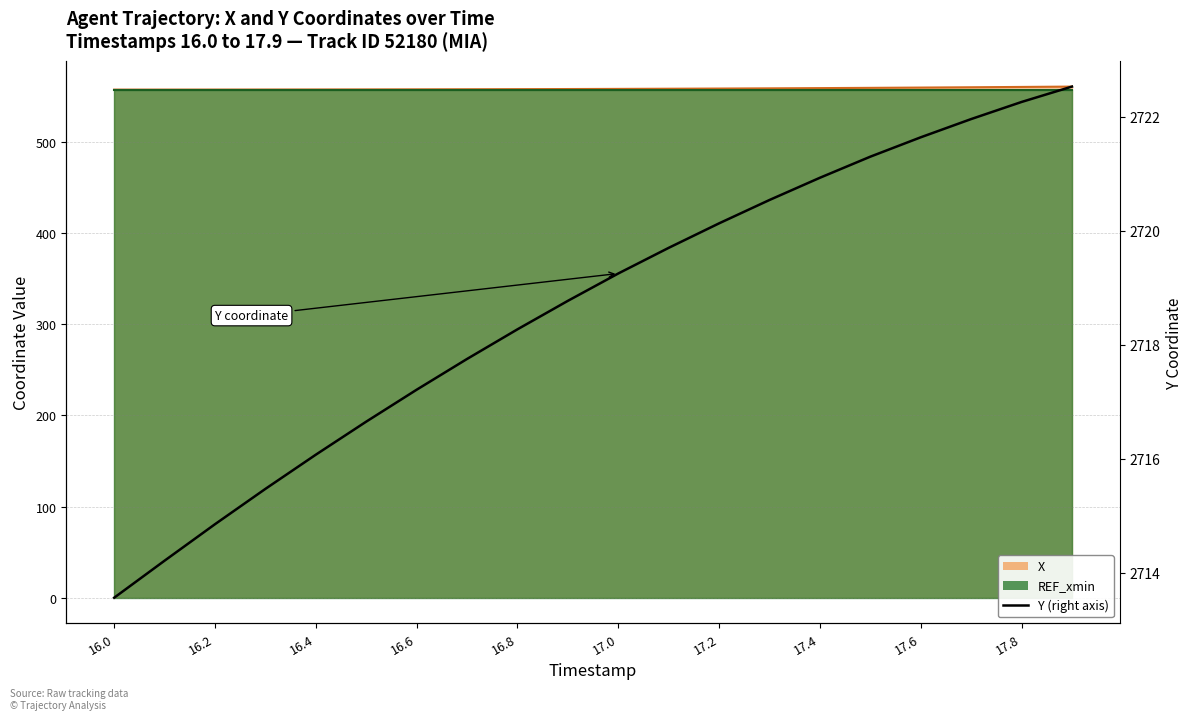

What position from the left is 16.8?

9